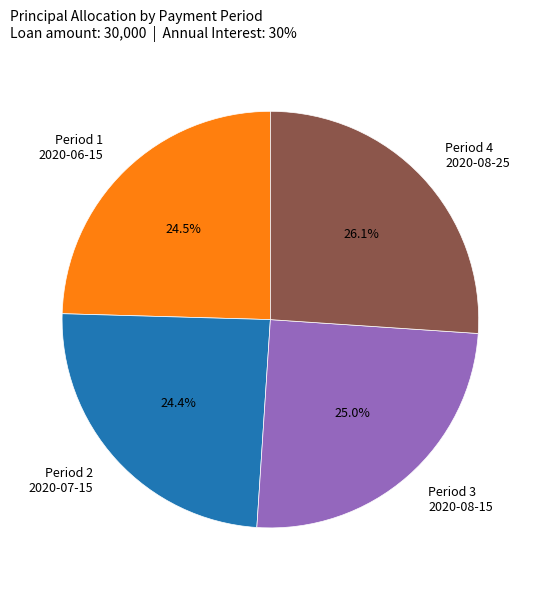

Count the number of slices in the pie.

4